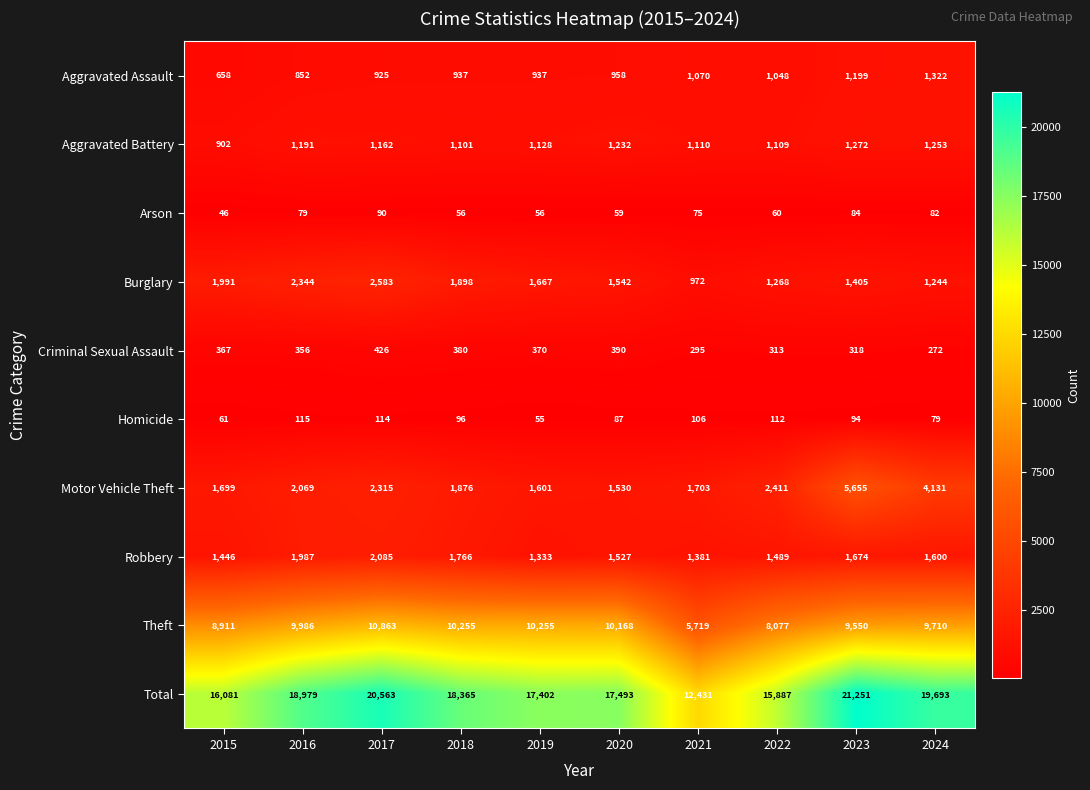

At 2015, list the series in order from smallest to largest.

Arson, Homicide, Criminal Sexual Assault, Aggravated Assault, Aggravated Battery, Robbery, Motor Vehicle Theft, Burglary, Theft, Total